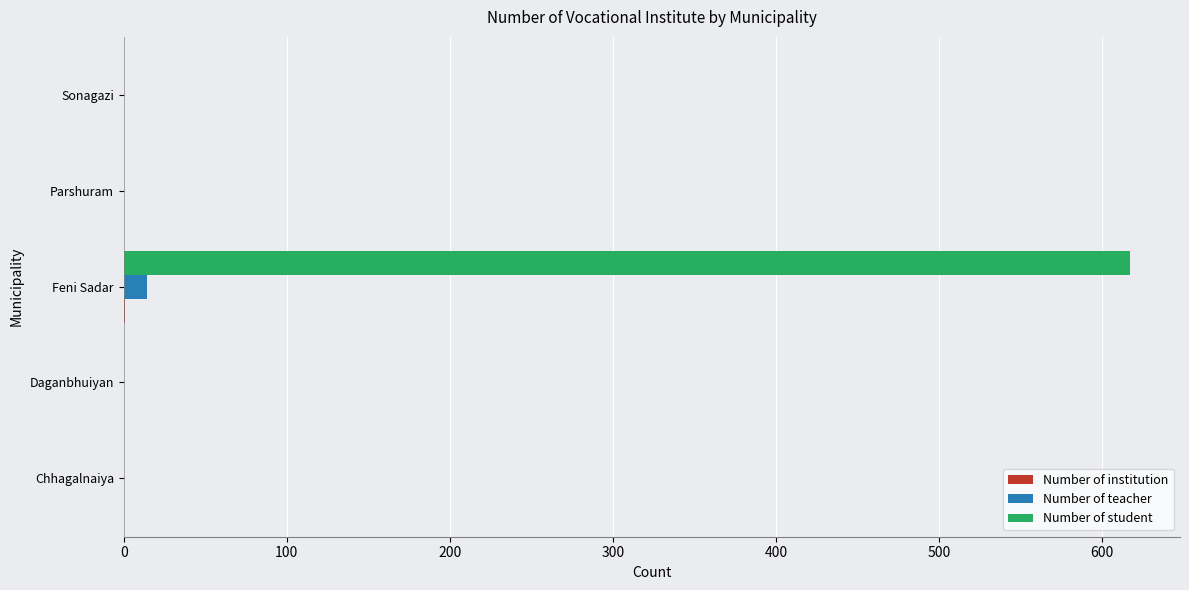

At which category is the sum across all series the highest?

Feni Sadar